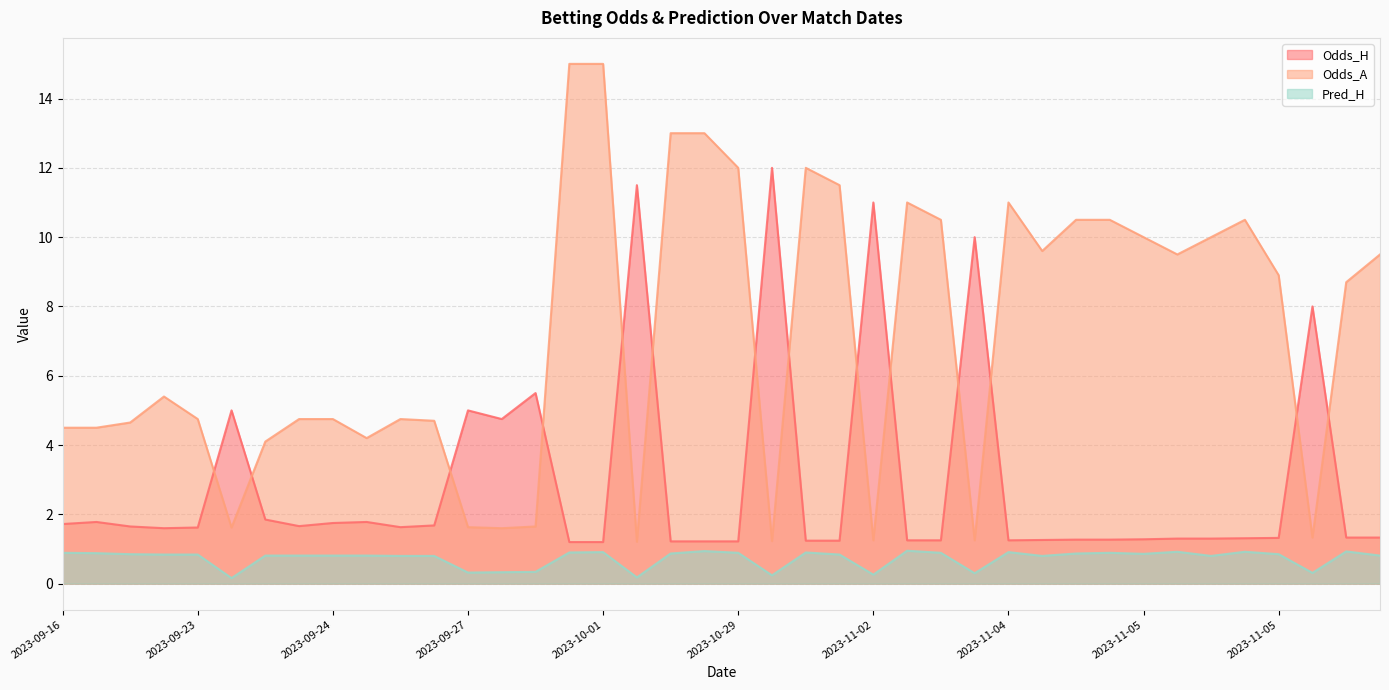

How many lines are shown in the chart?

3